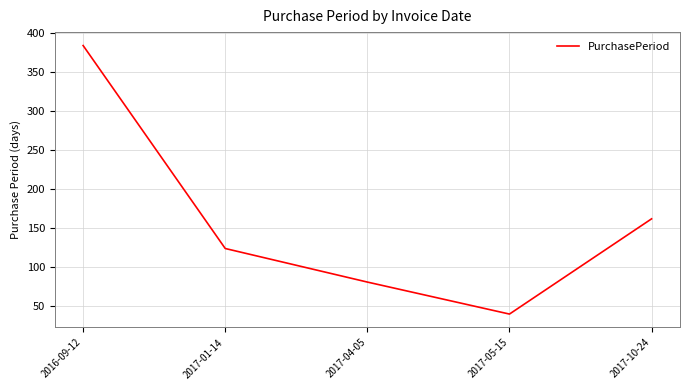

Is it true that the value at 2016-09-12 is 677?

False